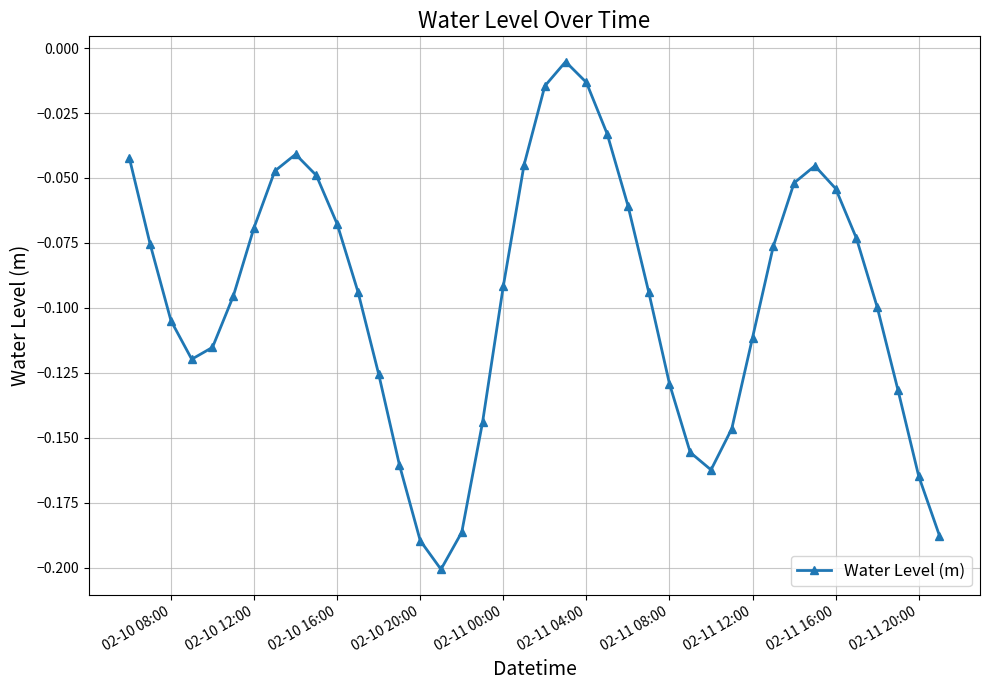

True or false: there are more than 0 points higher than both neighbors.

True